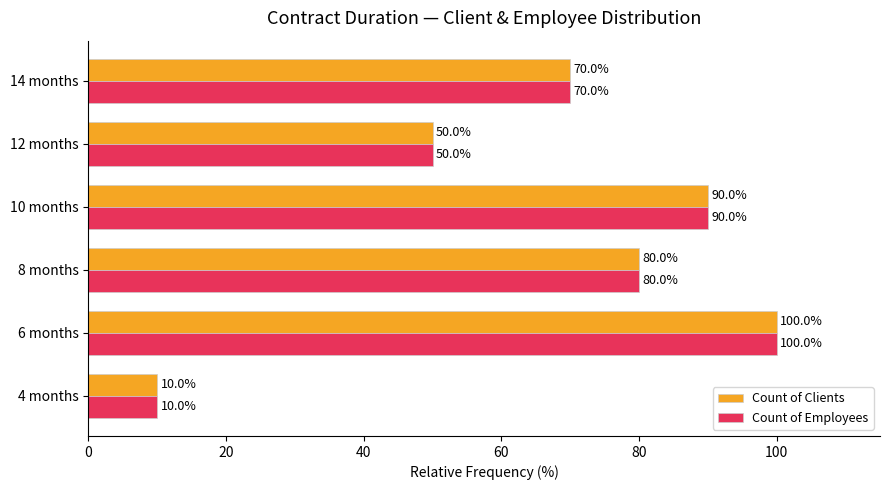

The value of Count of Employees at 4 months is 10. True or false?

True